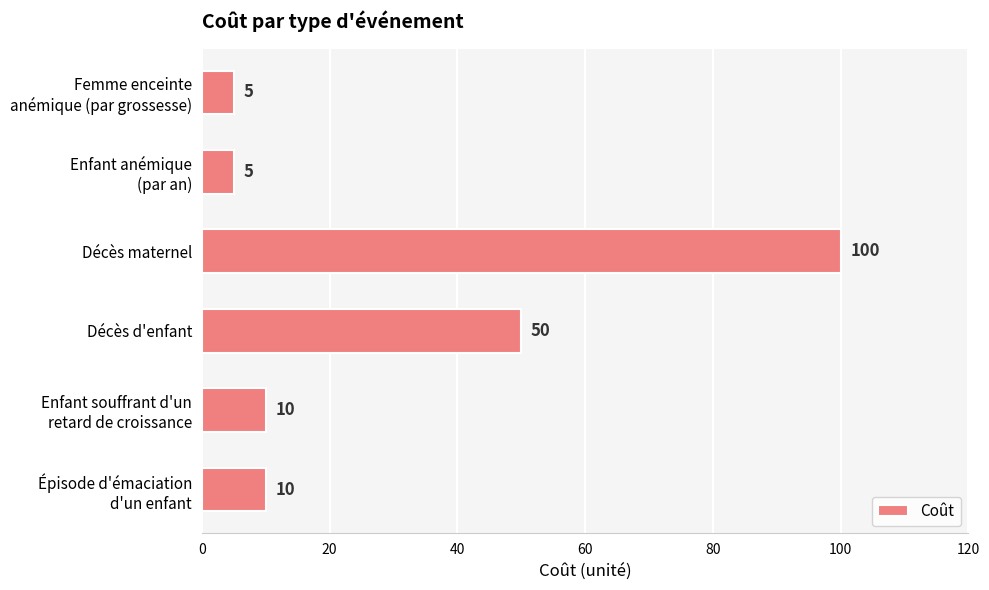

True or false: the data shows 50 at Décès d'enfant.

True